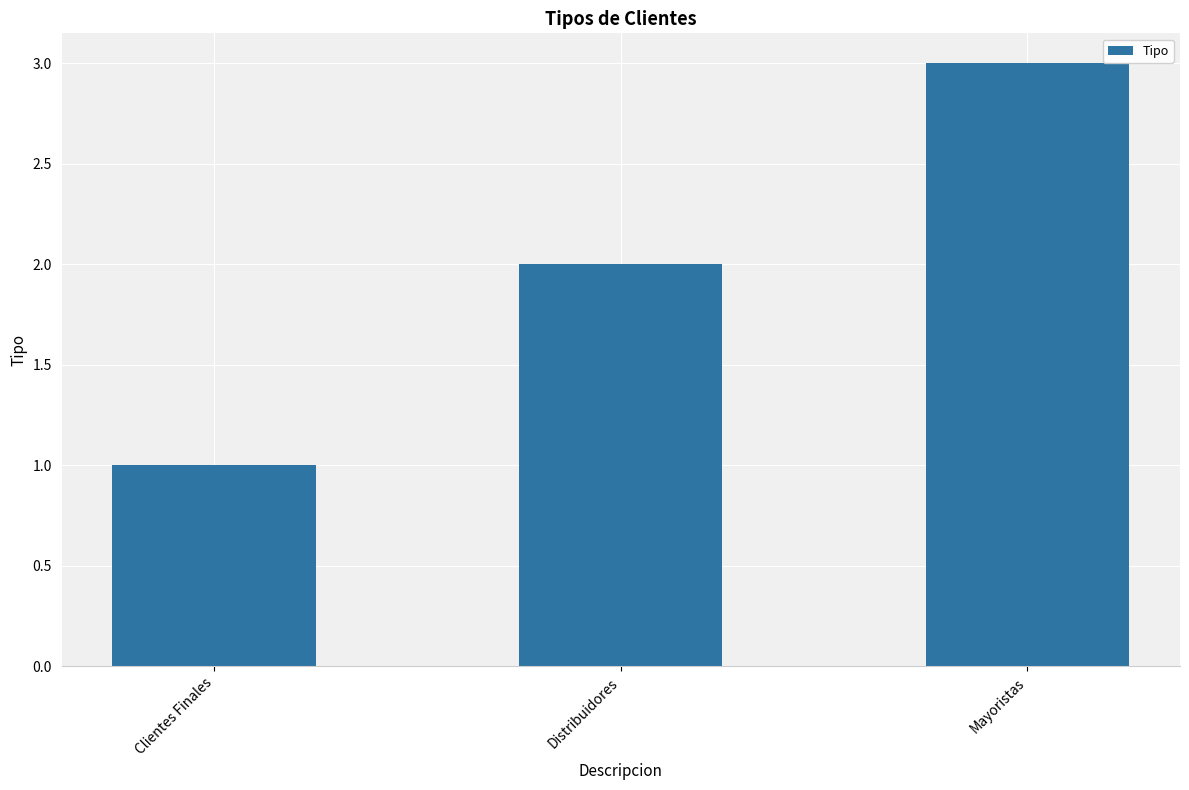

Approximately how many times larger is the value at Clientes Finales compared to Distribuidores?

0.5